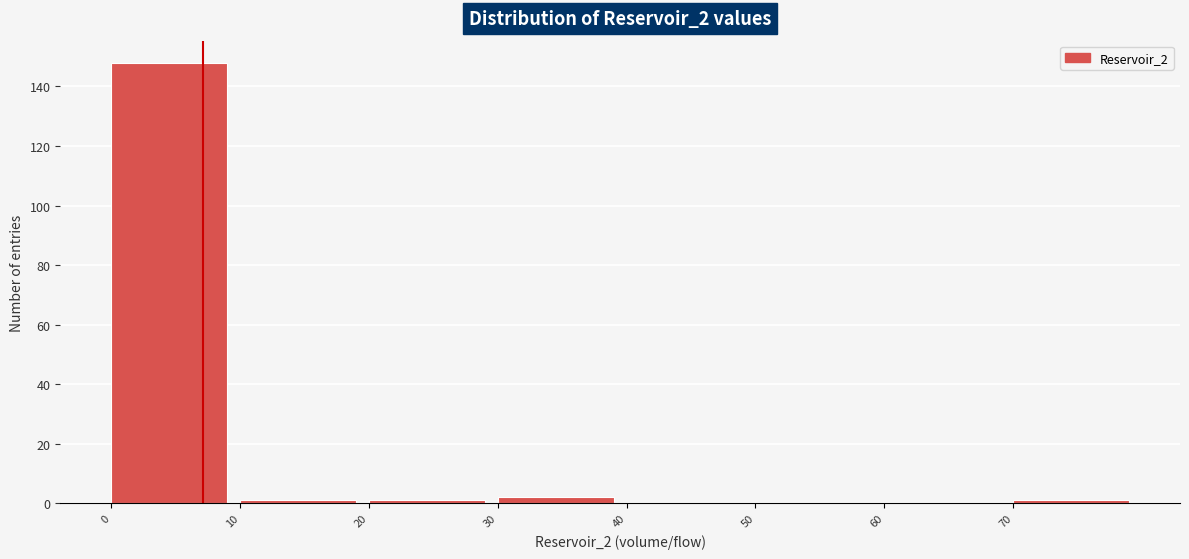

Reading left to right, transcribe this chart: for each bar, give the range it covers on the x-axis and its height. The values are not printed on the chart, so give them approximately, as read against the axis.

0 to 10: 148
10 to 20: under 2
20 to 30: under 2
30 to 40: 2
40 to 50: 0
50 to 60: 0
60 to 70: 0
70 to 80: under 2